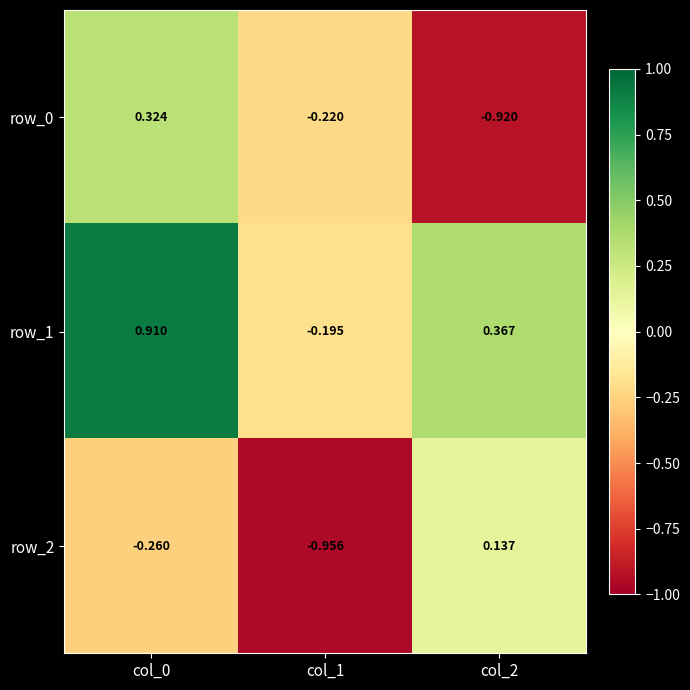

Is it true that row_0 equals 0.3 at col_0?

True